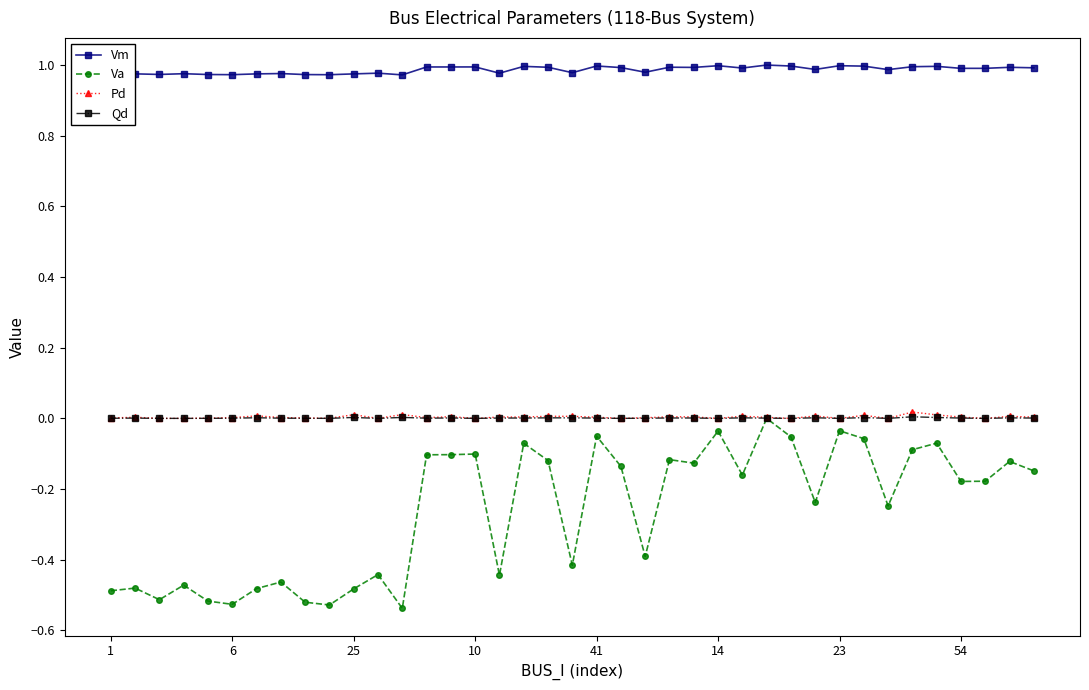

Which series has the largest total across all categories?

Vm